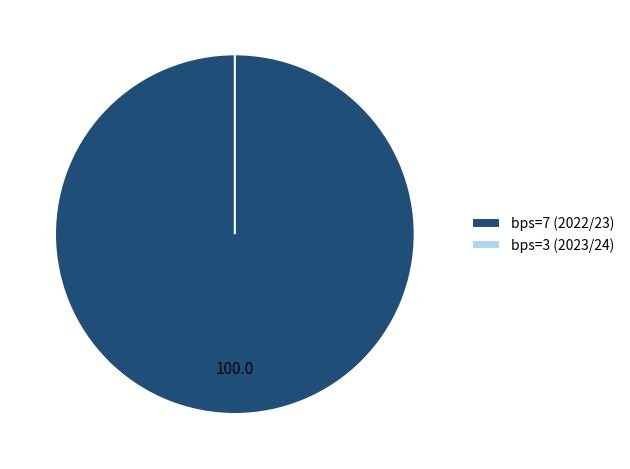

Which slice is the smallest?

bps=3 (2023/24)